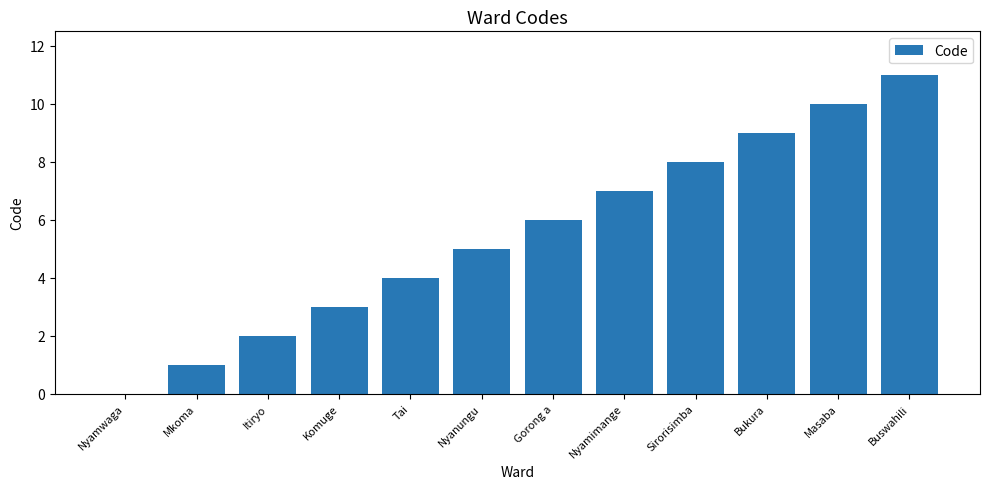

What is the sum of the values at Gorong a and Bukura?

15